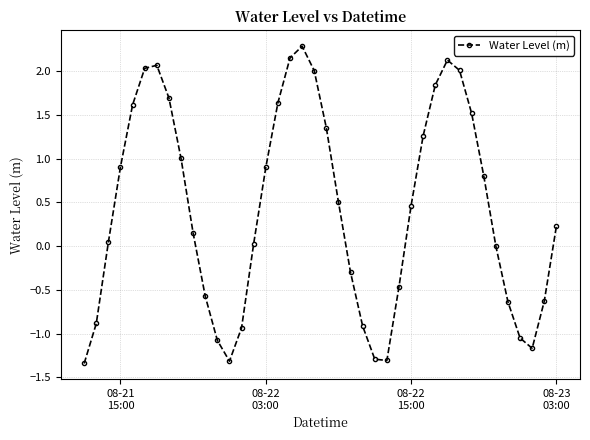

How many interior local valleys (lower than both neighbors) does the data have?

3